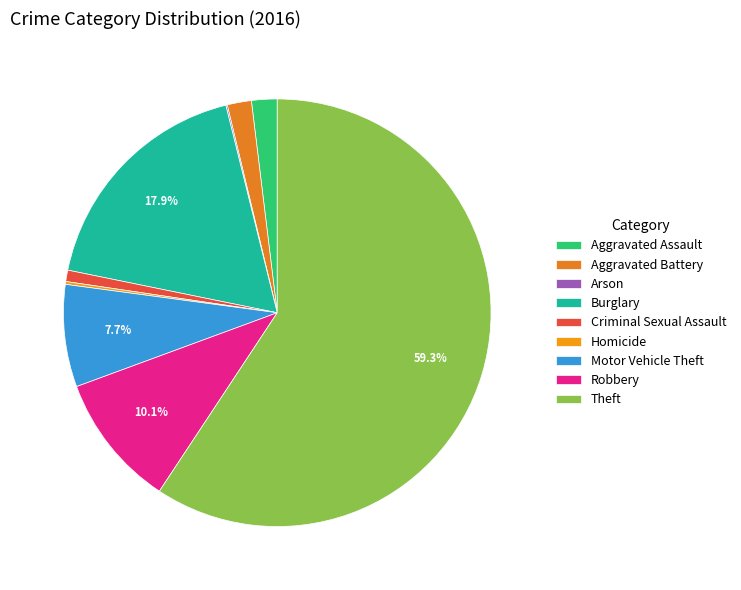

How many segments does this pie chart have?

9